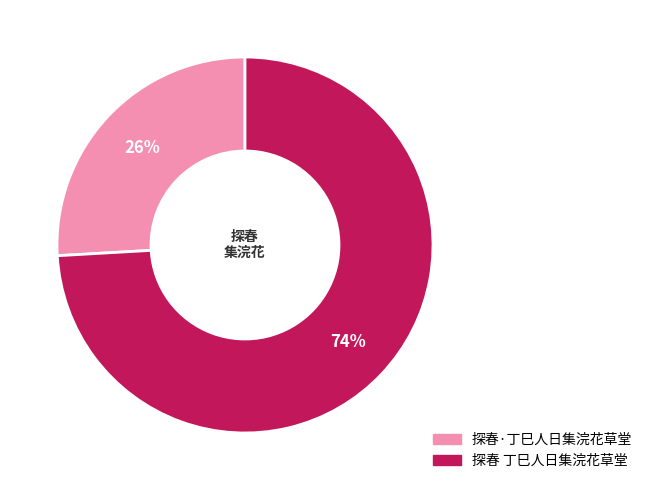

Which category has the biggest portion of the pie?

探春 丁巳人日集浣花草堂